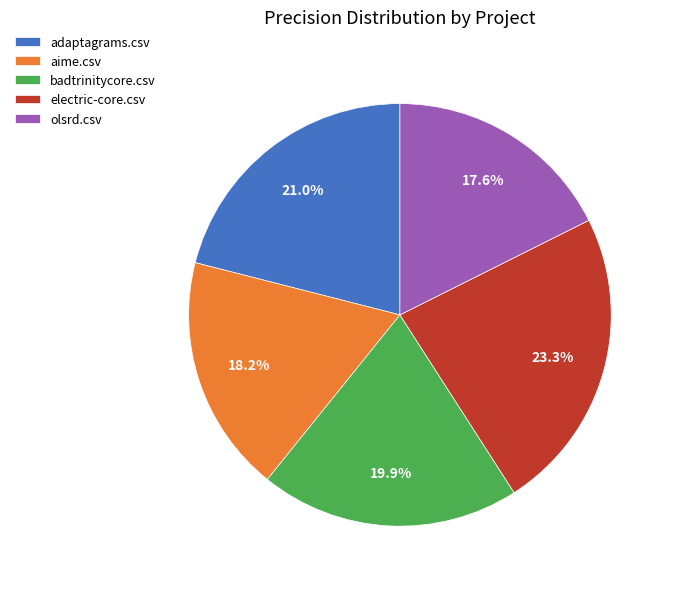

Which slice is the smallest?

olsrd.csv